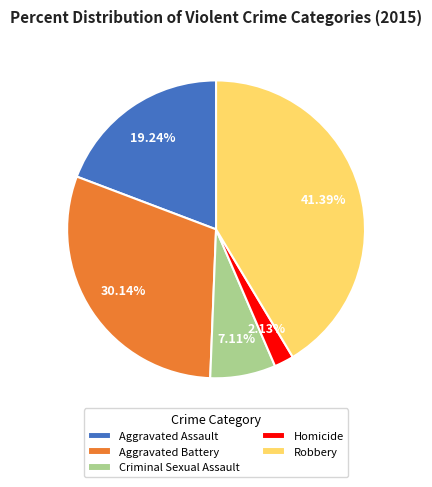

How many segments does this pie chart have?

5